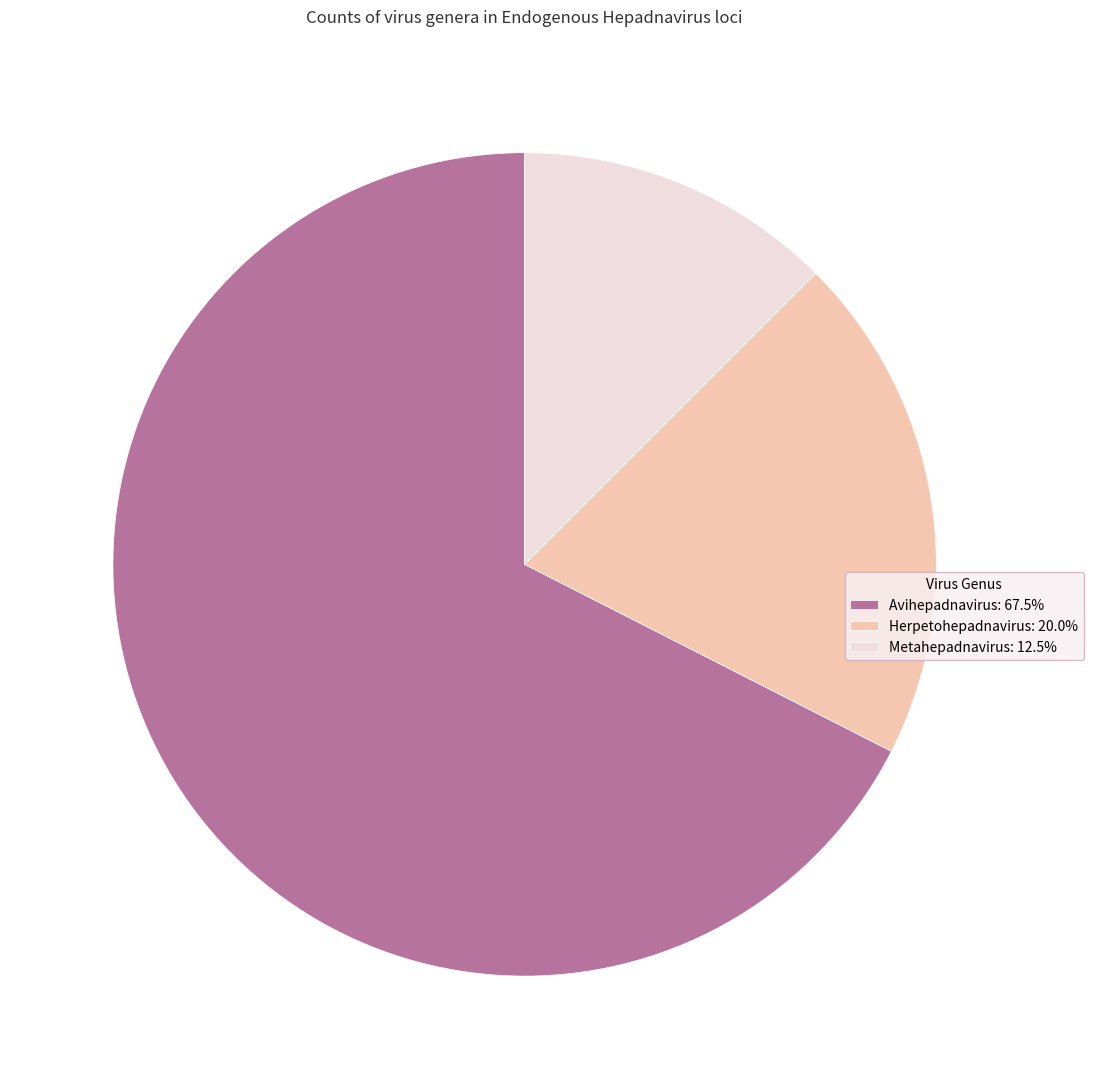

Rank the categories by value from lowest to highest.

Metahepadnavirus, Herpetohepadnavirus, Avihepadnavirus